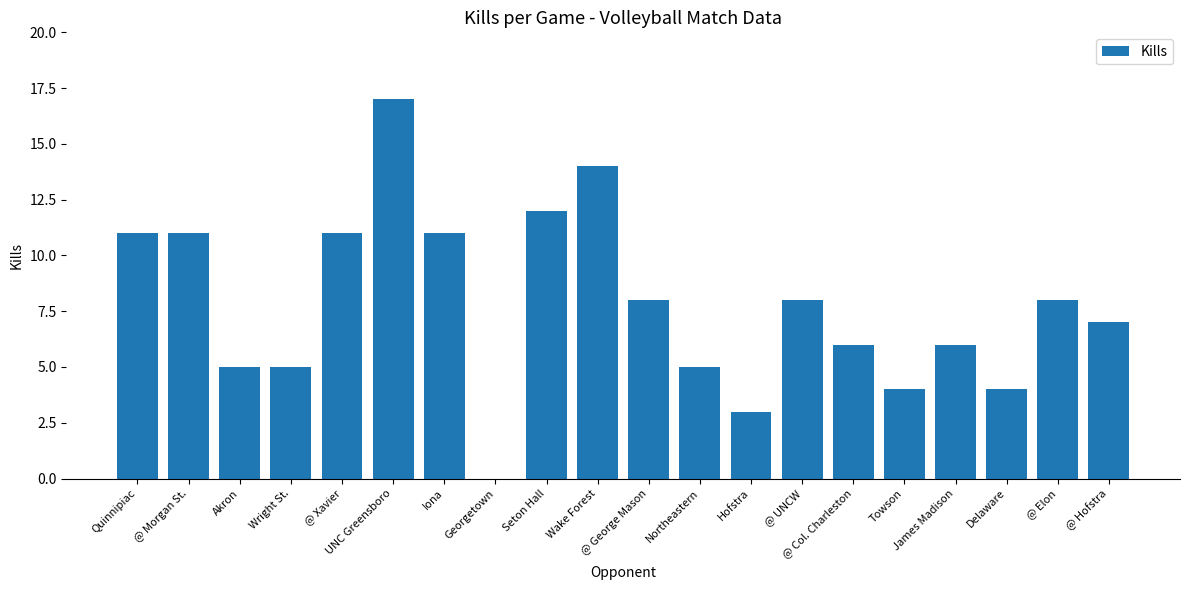

Are the bars horizontal?

No